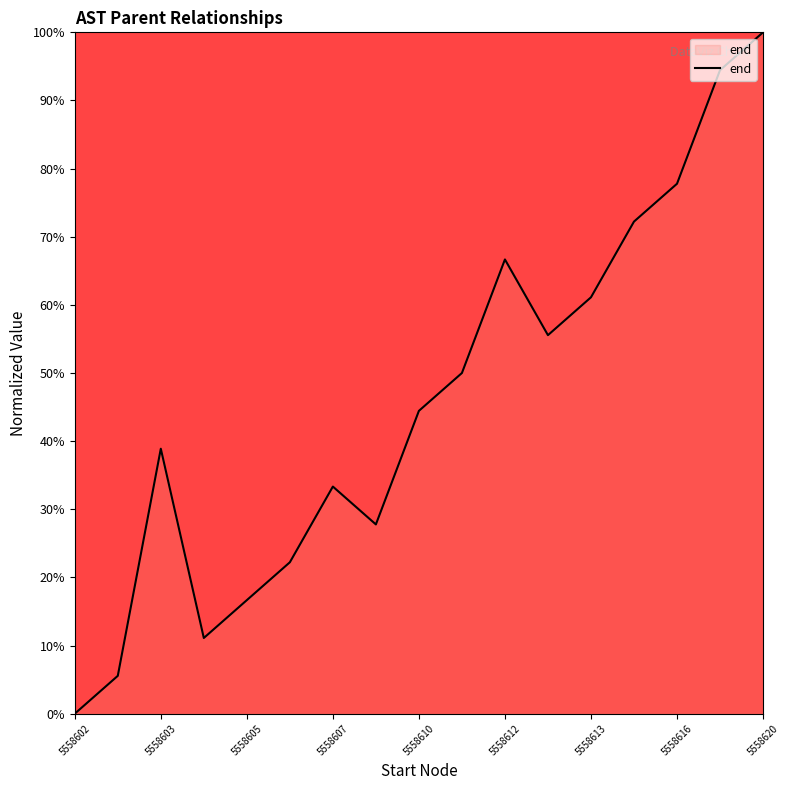

What is the greatest value displayed?

100.0